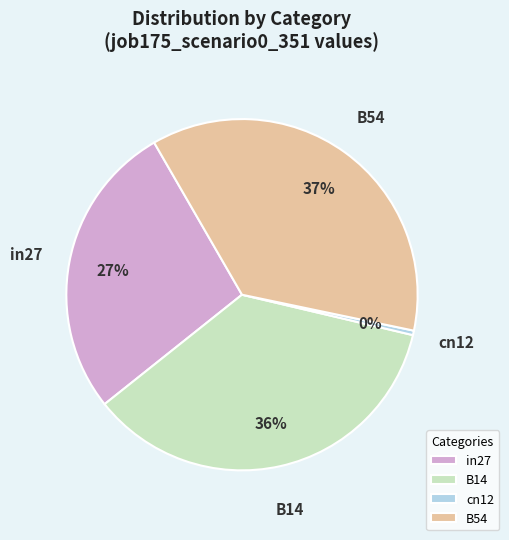

Rank the categories by value from highest to lowest.

B54, B14, in27, cn12